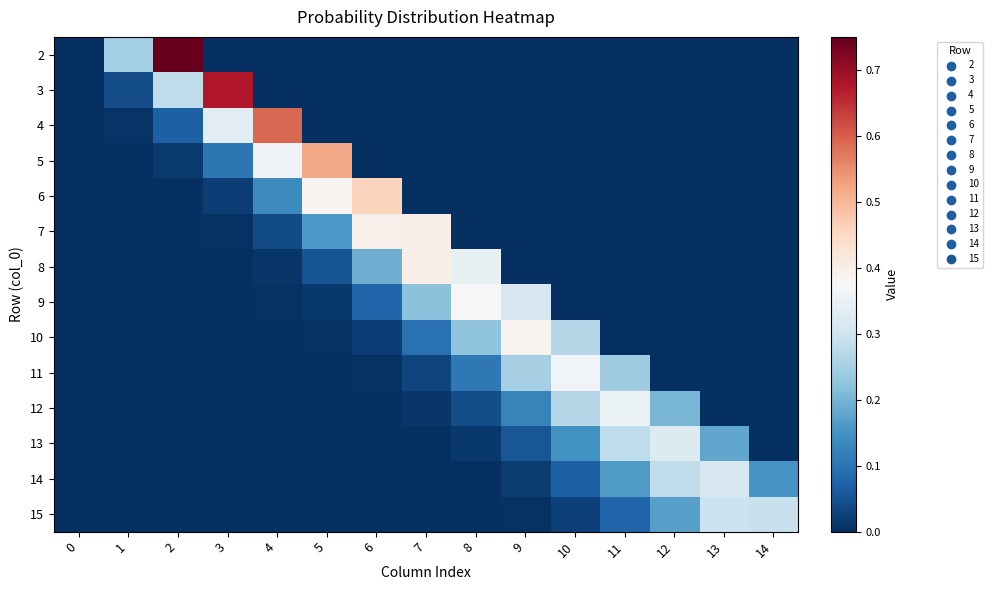

Reading right to left, transcribe all the data shown in this chart.

2: 14=0.0	13=0.0	12=0.0	11=0.0	10=0.0	9=0.0	8=0.0	7=0.0	6=0.0	5=0.0	4=0.0	3=0.0	2=0.7	1=0.2	0=0.0
3: 14=0.0	13=0.0	12=0.0	11=0.0	10=0.0	9=0.0	8=0.0	7=0.0	6=0.0	5=0.0	4=0.0	3=0.7	2=0.3	1=0.0	0=0.0
4: 14=0.0	13=0.0	12=0.0	11=0.0	10=0.0	9=0.0	8=0.0	7=0.0	6=0.0	5=0.0	4=0.6	3=0.3	2=0.1	1=0.0	0=0.0
5: 14=0.0	13=0.0	12=0.0	11=0.0	10=0.0	9=0.0	8=0.0	7=0.0	6=0.0	5=0.5	4=0.4	3=0.1	2=0.0	1=0.0	0=0.0
6: 14=0.0	13=0.0	12=0.0	11=0.0	10=0.0	9=0.0	8=0.0	7=0.0	6=0.5	5=0.4	4=0.1	3=0.0	2=0.0	1=0.0	0=0.0
7: 14=0.0	13=0.0	12=0.0	11=0.0	10=0.0	9=0.0	8=0.0	7=0.4	6=0.4	5=0.2	4=0.0	3=0.0	2=0.0	1=0.0	0=0.0
8: 14=0.0	13=0.0	12=0.0	11=0.0	10=0.0	9=0.0	8=0.3	7=0.4	6=0.2	5=0.1	4=0.0	3=0.0	2=0.0	1=0.0	0=0.0
9: 14=0.0	13=0.0	12=0.0	11=0.0	10=0.0	9=0.3	8=0.4	7=0.2	6=0.1	5=0.0	4=0.0	3=0.0	2=0.0	1=0.0	0=0.0
10: 14=0.0	13=0.0	12=0.0	11=0.0	10=0.3	9=0.4	8=0.2	7=0.1	6=0.0	5=0.0	4=0.0	3=0.0	2=0.0	1=0.0	0=0.0
11: 14=0.0	13=0.0	12=0.0	11=0.2	10=0.4	9=0.3	8=0.1	7=0.0	6=0.0	5=0.0	4=0.0	3=0.0	2=0.0	1=0.0	0=0.0
12: 14=0.0	13=0.0	12=0.2	11=0.3	10=0.3	9=0.1	8=0.0	7=0.0	6=0.0	5=0.0	4=0.0	3=0.0	2=0.0	1=0.0	0=0.0
13: 14=0.0	13=0.2	12=0.3	11=0.3	10=0.1	9=0.1	8=0.0	7=0.0	6=0.0	5=0.0	4=0.0	3=0.0	2=0.0	1=0.0	0=0.0
14: 14=0.2	13=0.3	12=0.3	11=0.2	10=0.1	9=0.0	8=0.0	7=0.0	6=0.0	5=0.0	4=0.0	3=0.0	2=0.0	1=0.0	0=0.0
15: 14=0.3	13=0.3	12=0.2	11=0.1	10=0.0	9=0.0	8=0.0	7=0.0	6=0.0	5=0.0	4=0.0	3=0.0	2=0.0	1=0.0	0=0.0